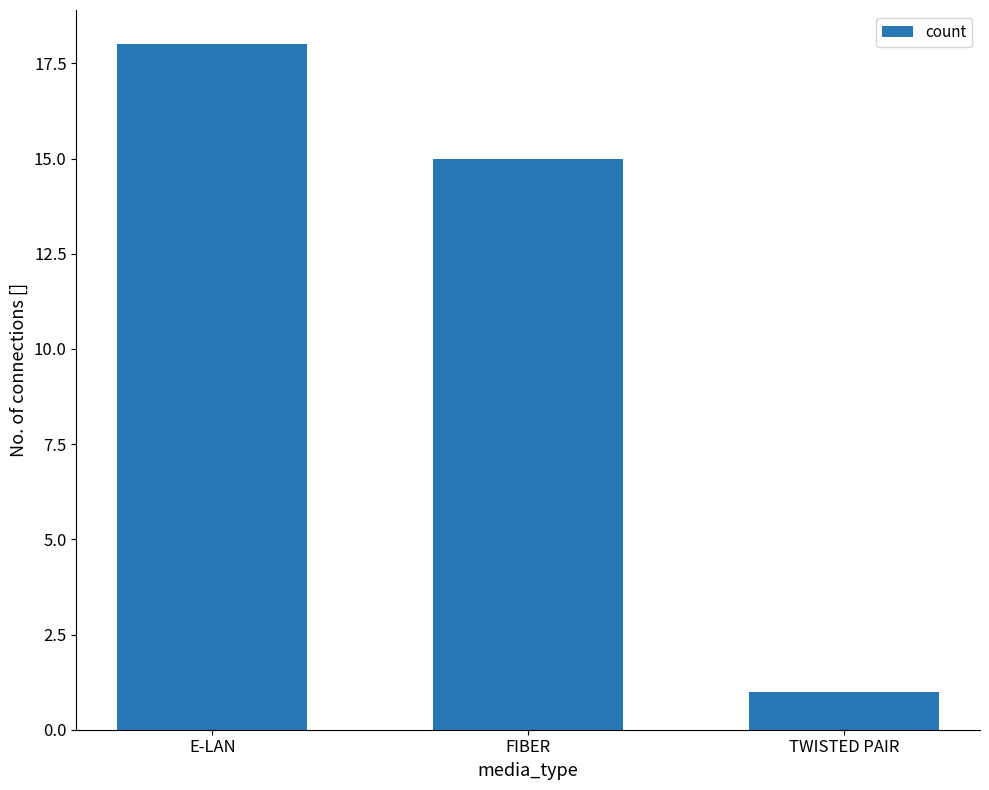

What is the minimum value shown in the chart?

1